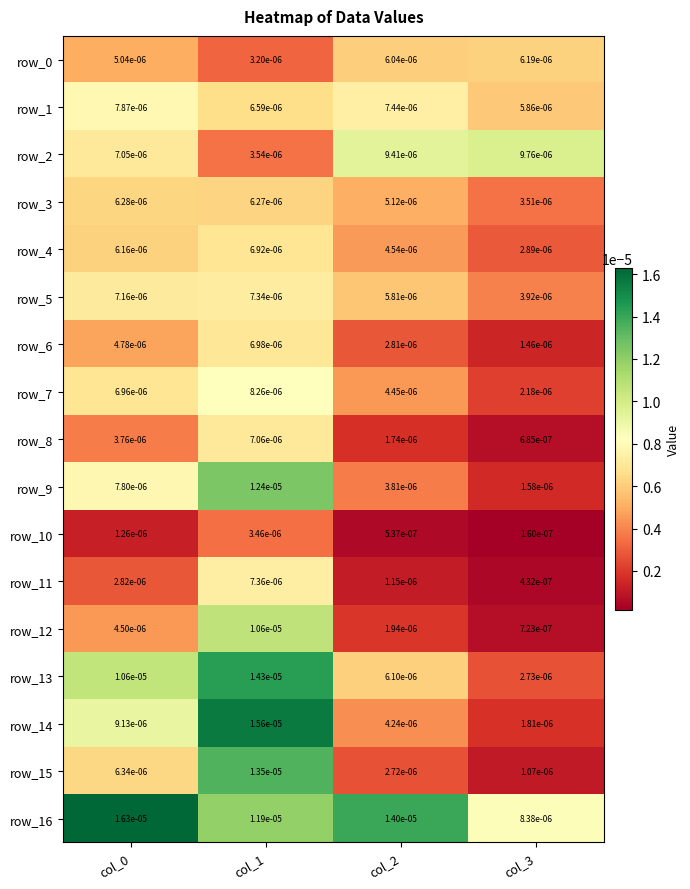

How many data points does each series have?

4